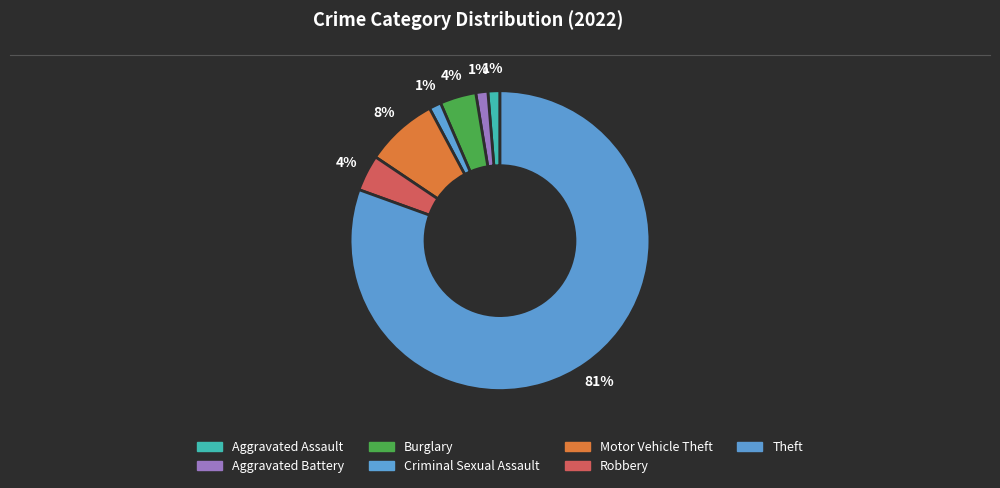

Do Motor Vehicle Theft and Aggravated Assault together represent more than half of the pie?

No